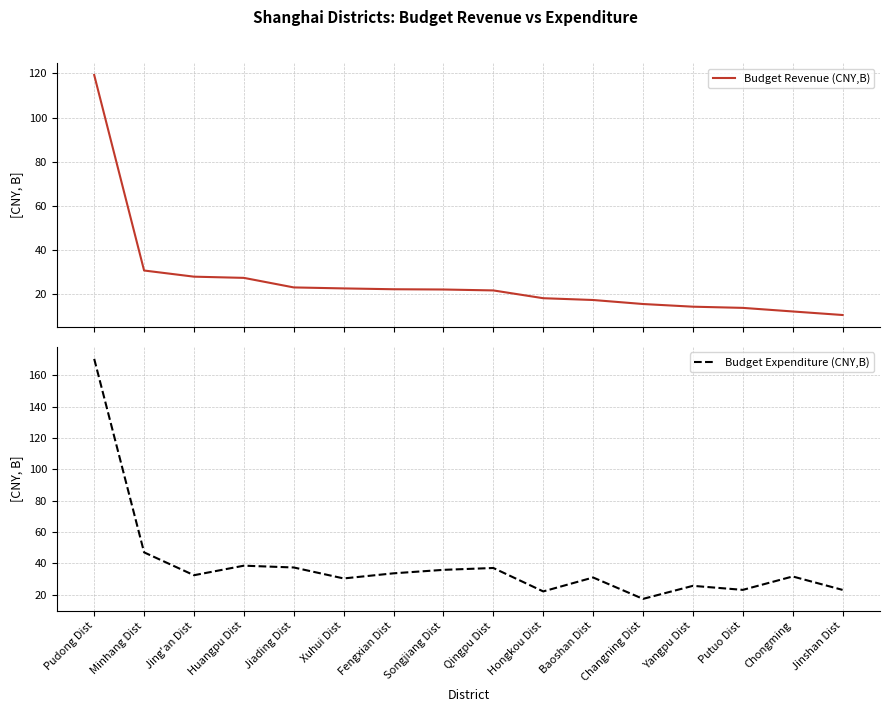

What is the difference between the maximum and minimum values in the Budget Revenue (CNY,B) series?

108.7